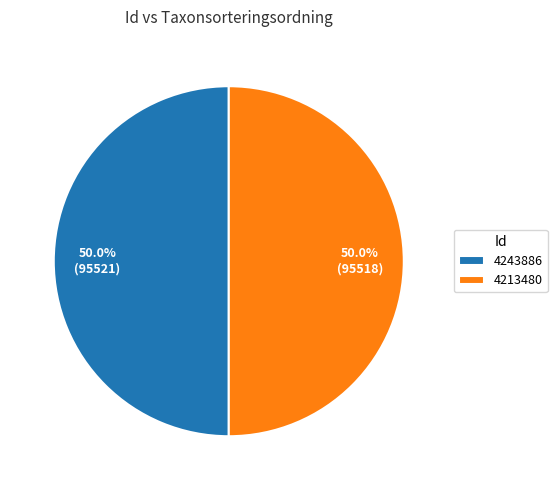

To the nearest percent, what is the average slice percentage?

50%